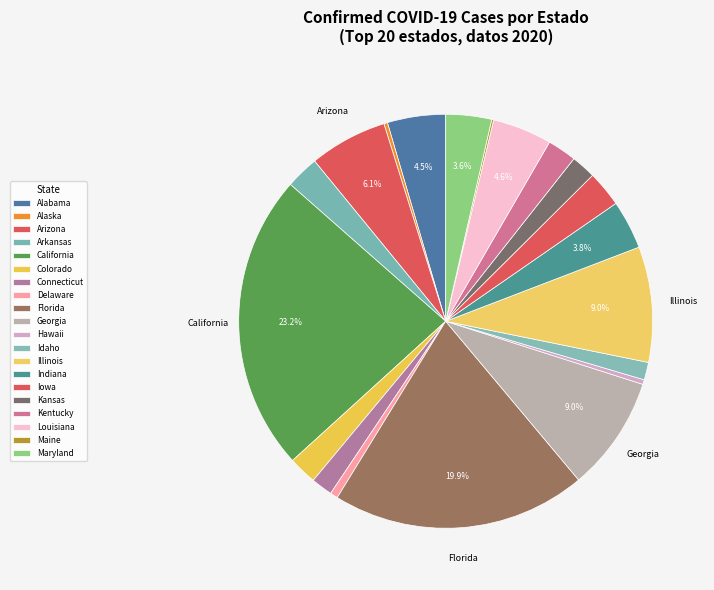

Does Idaho represent more than half of the total?

No